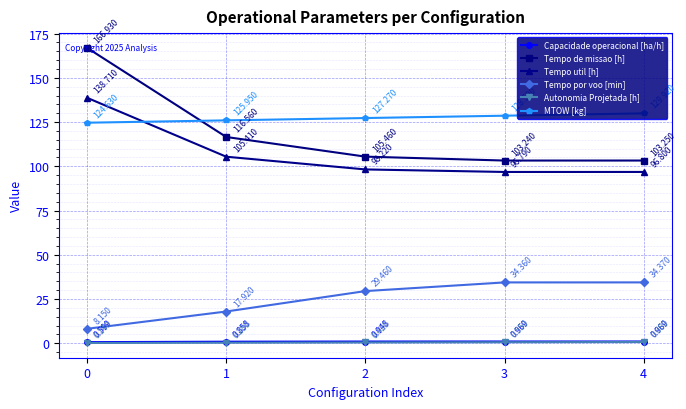

True or false: Tempo de missao [h] and Autonomia Projetada [h] cross at least once.

False